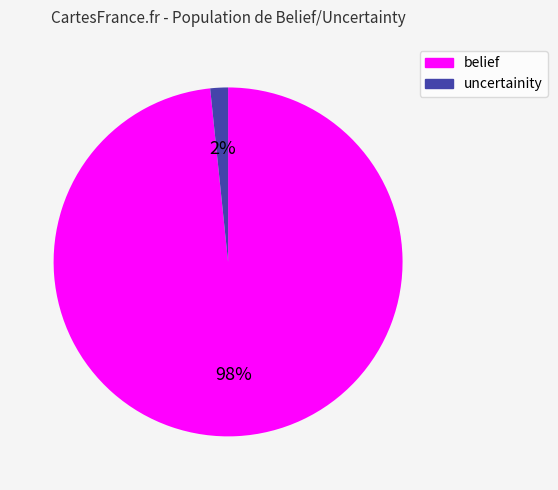

To the nearest percent, what percentage of the pie is belief?

98%